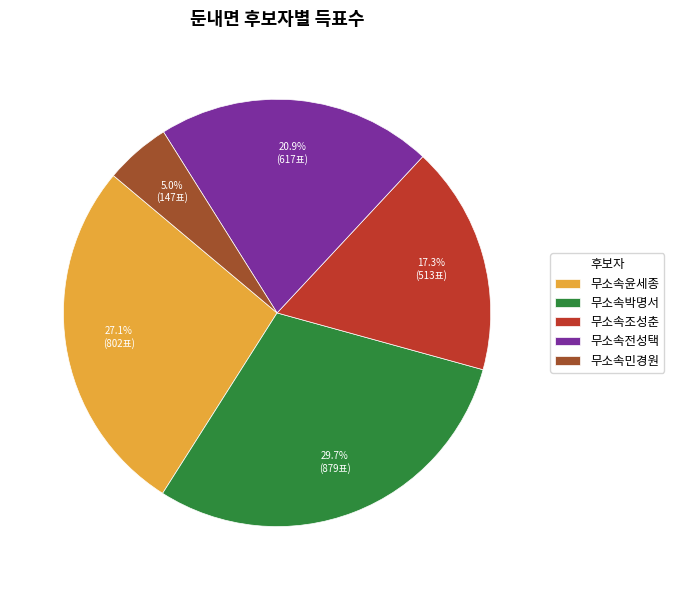

To the nearest percent, what is the difference between the largest and smallest slice percentages?

25%